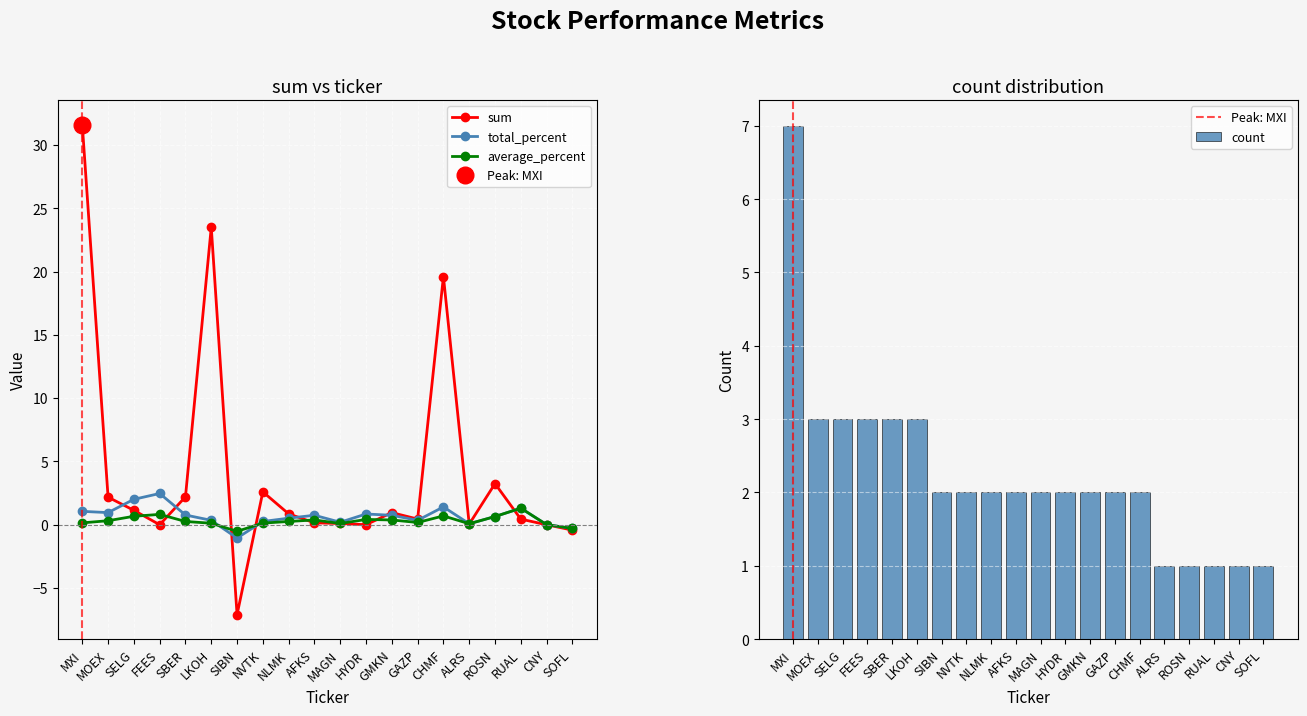

Reading right to left, what are all the values shown in this chart?

sum: -0.4	0.0	0.4	3.2	0.1	19.6	0.5	1.0	0.0	0.1	0.2	0.9	2.6	-7.1	23.5	2.2	0.0	1.1	2.2	31.6
total_percent: -0.3	0.0	1.3	0.7	0.1	1.4	0.3	0.8	0.8	0.2	0.8	0.5	0.3	-1.1	0.3	0.8	2.5	2.0	1.0	1.1
average_percent: -0.3	0.0	1.3	0.7	0.1	0.7	0.2	0.4	0.4	0.1	0.4	0.3	0.1	-0.5	0.1	0.3	0.8	0.7	0.3	0.1